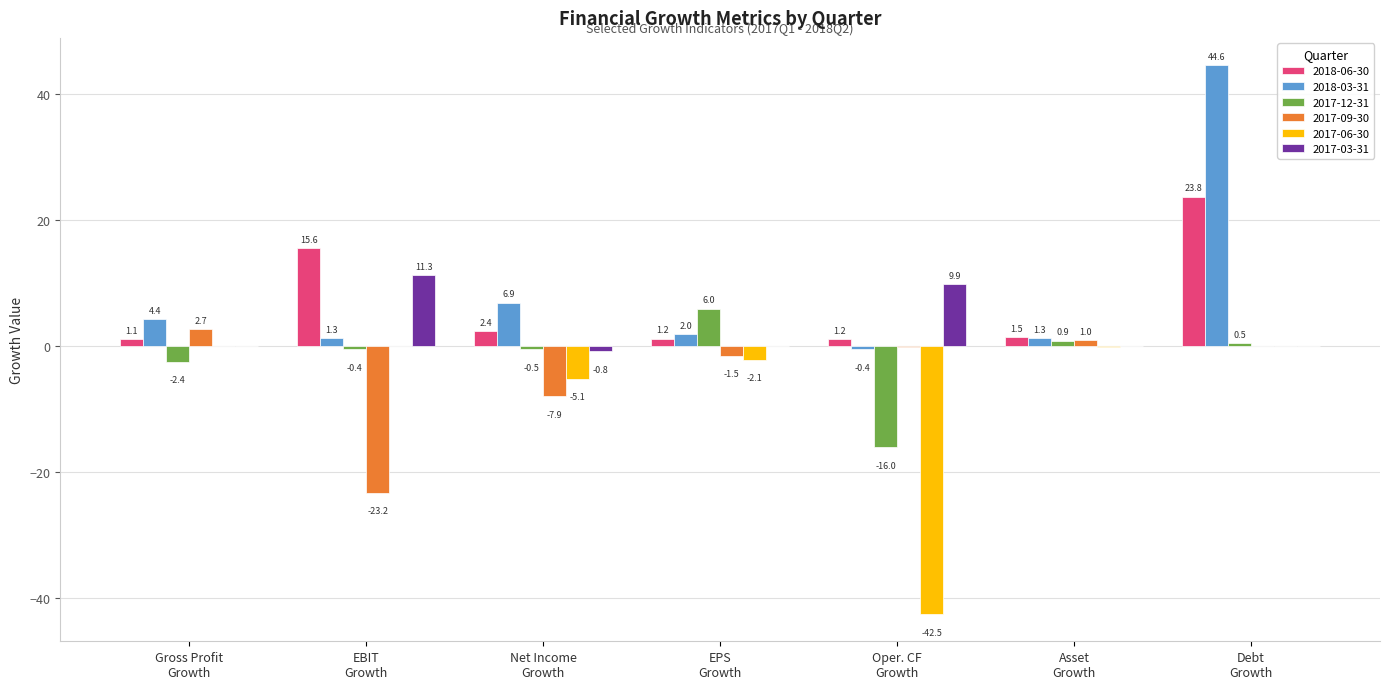

Are the bars grouped side by side (vs. stacked)?

Yes